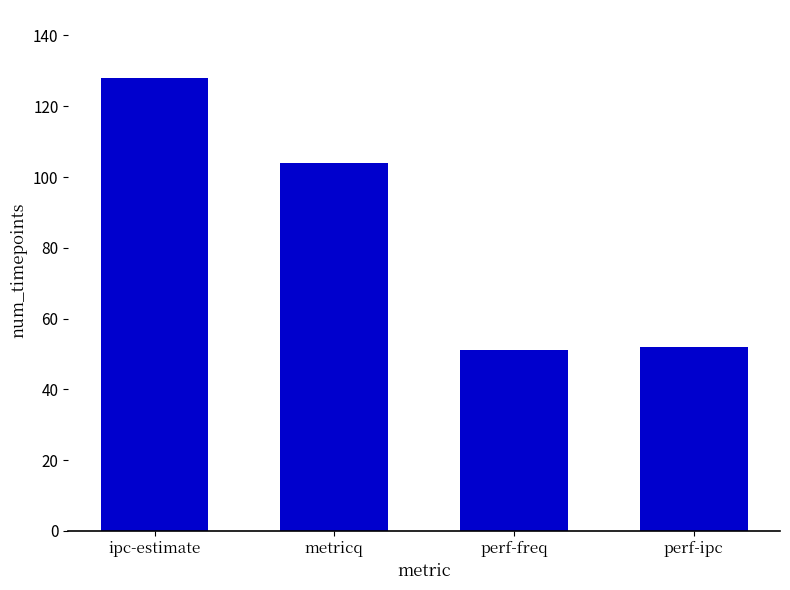

Does the chart contain stacked bars?

No